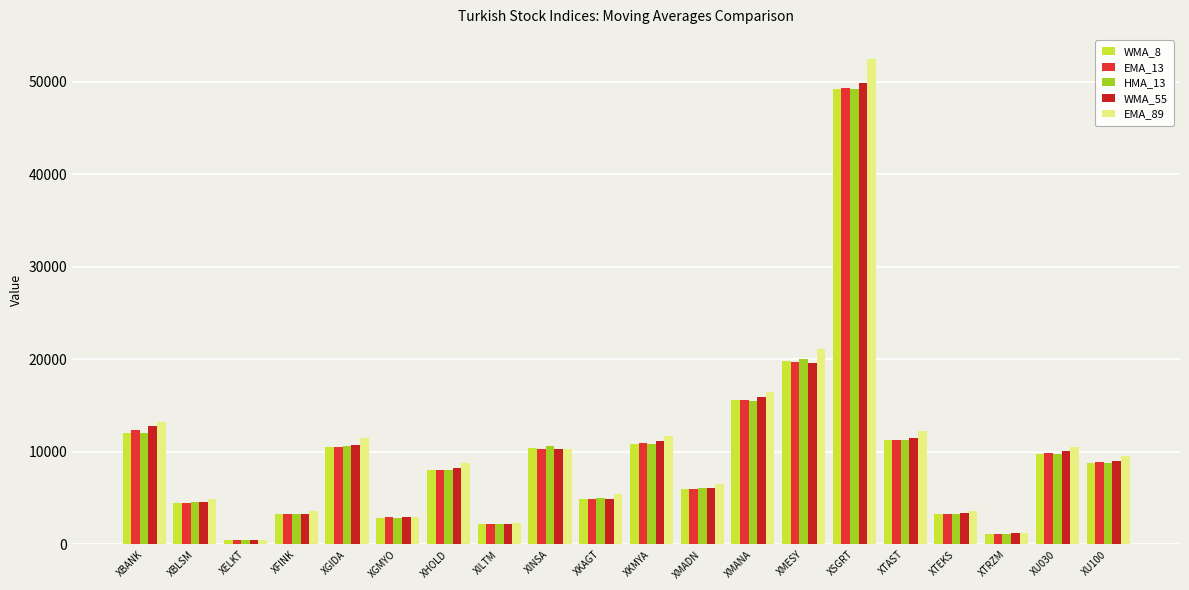

What is the minimum value shown in the chart?

458.6